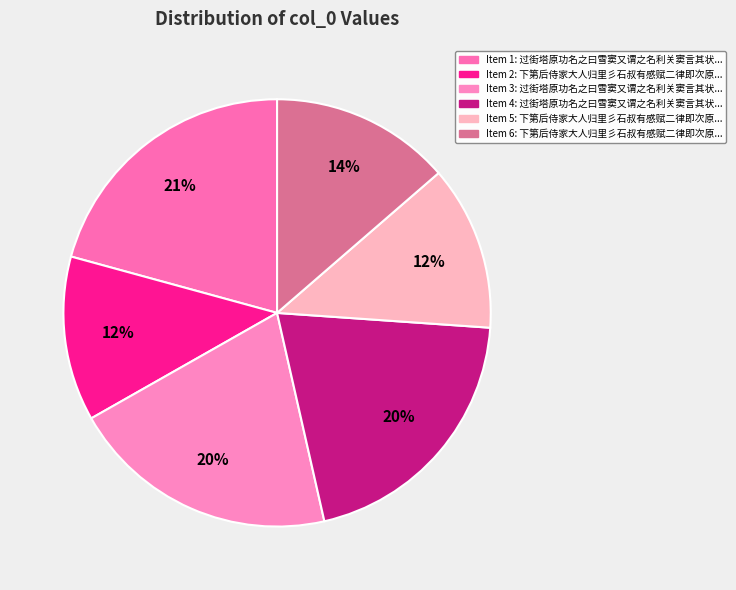

How many segments does this pie chart have?

6